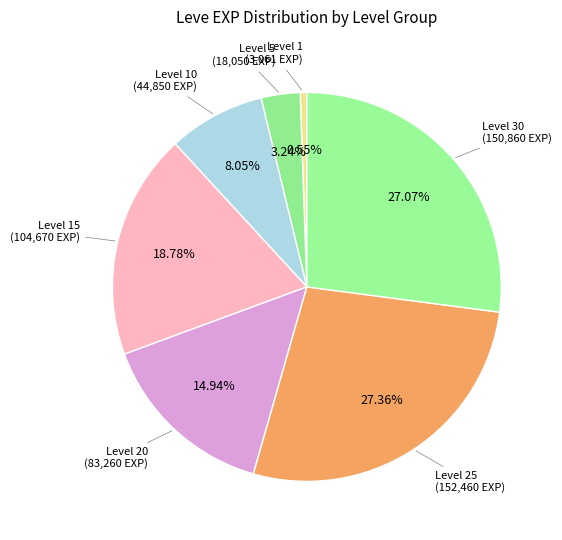

Does Level 15 represent more than half of the total?

No